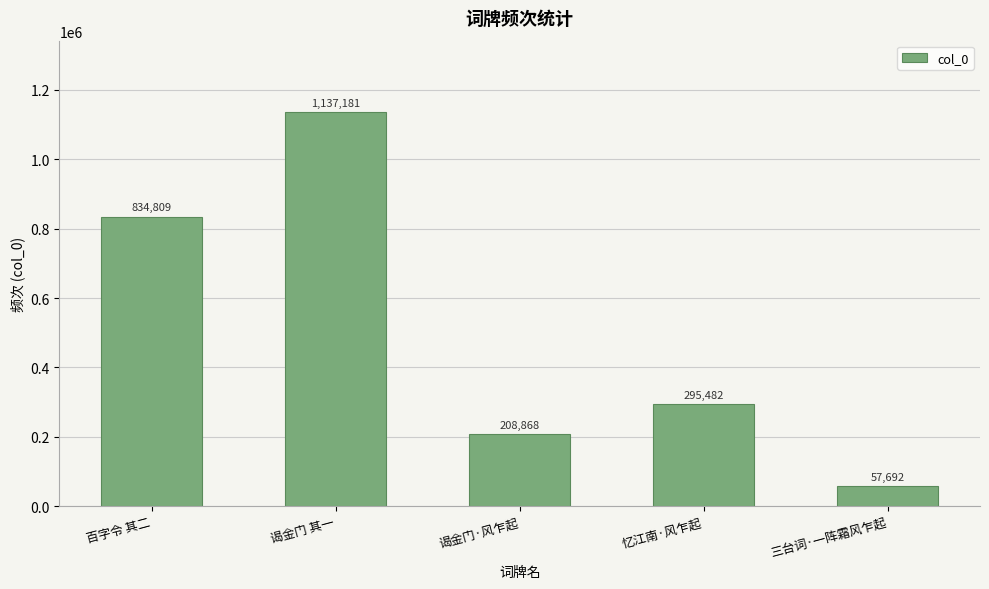

Reading right to left, transcribe all the data shown in this chart.

57692	295482	208868	1137181	834809